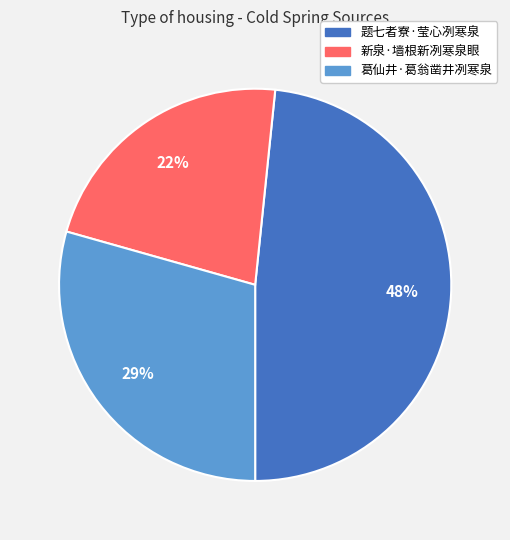

How many segments does this pie chart have?

3